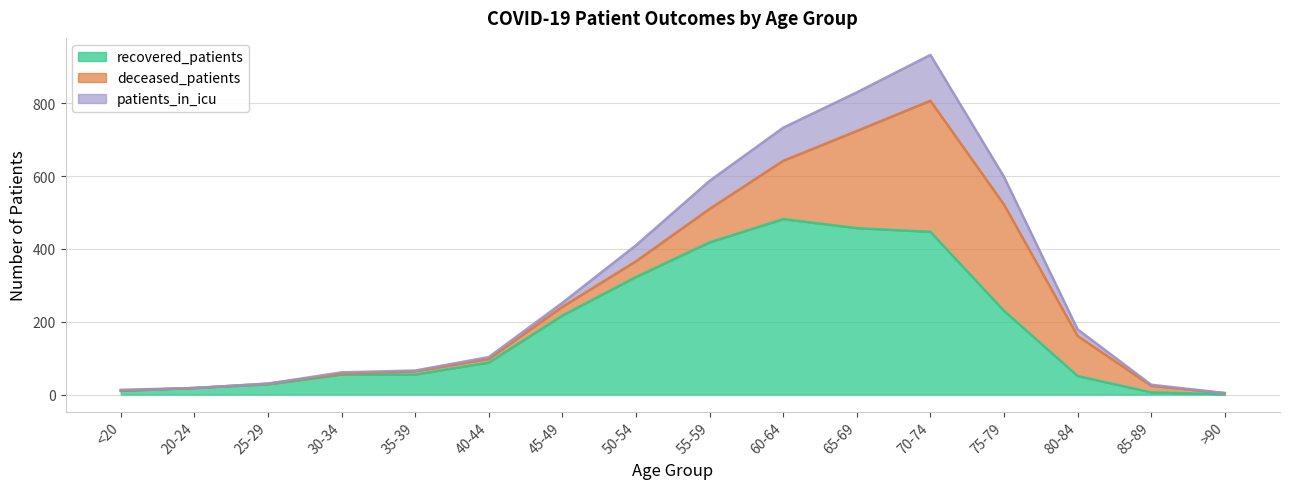

At which label does recovered_patients reach its peak?

60-64